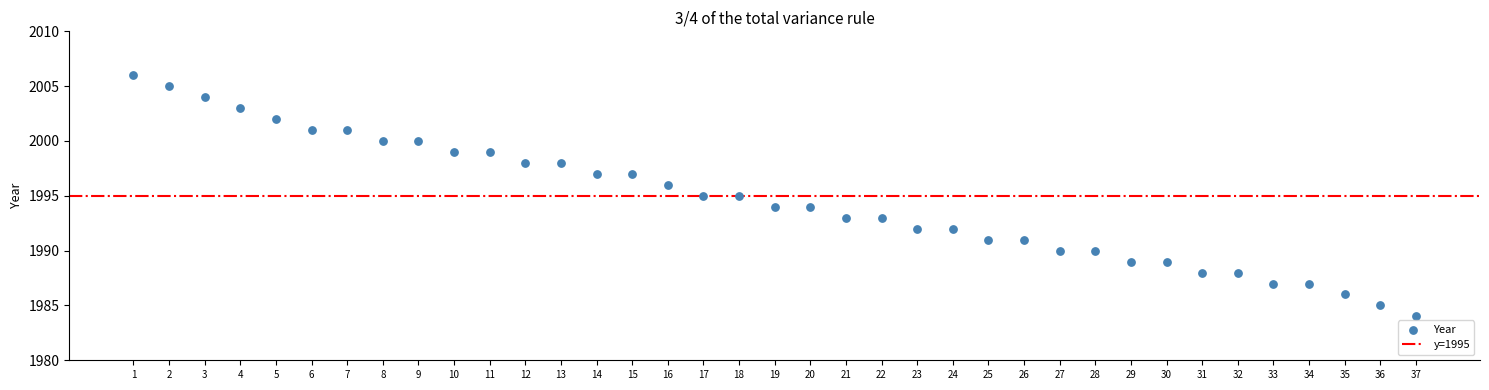

What is the range of Y values (max minus min)?

22